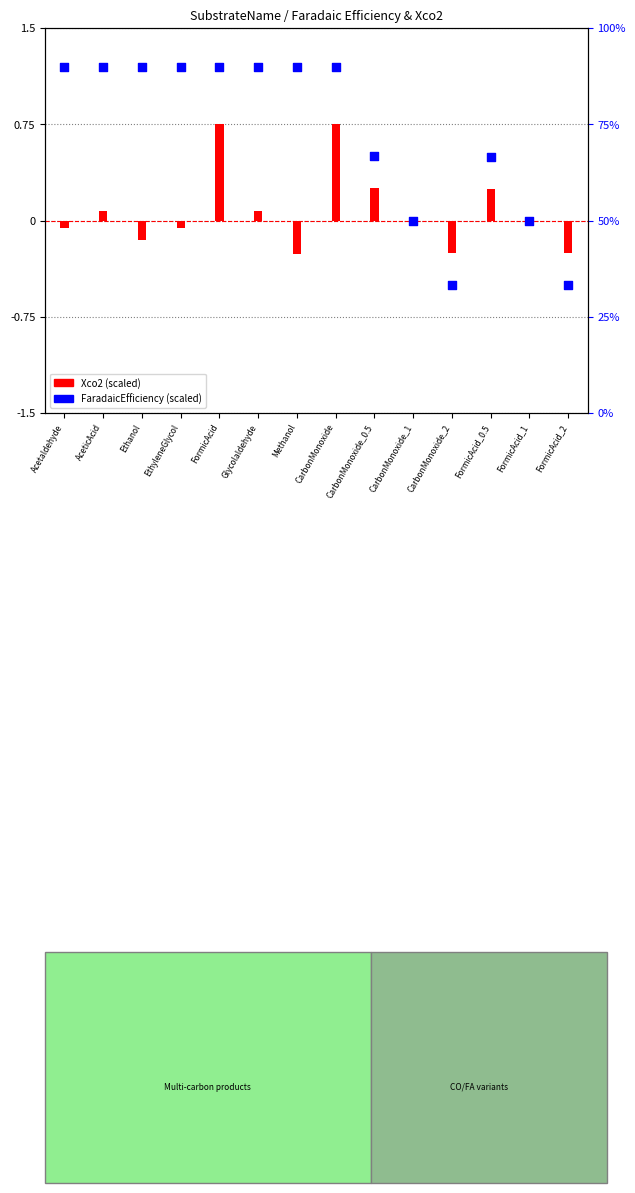

Which series has the largest total across all categories?

FaradaicEfficiency (scaled)